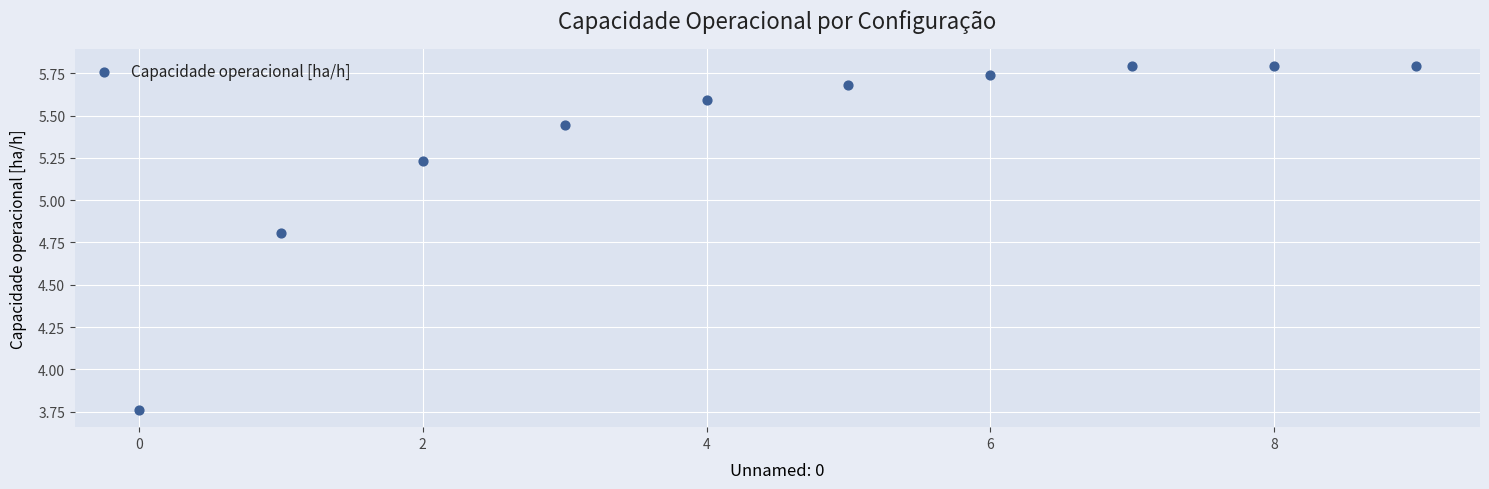

What is the range of Y values (max minus min)?

2.0